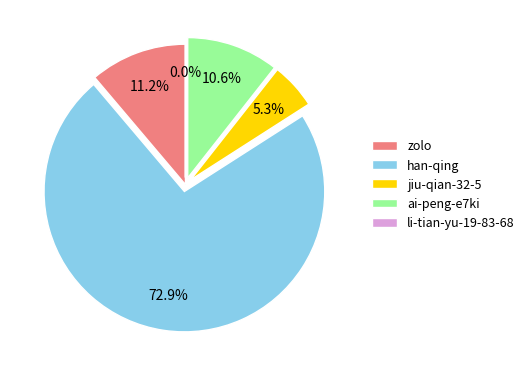

What percentage is the ai-peng-e7ki slice, to the nearest percent?

11%